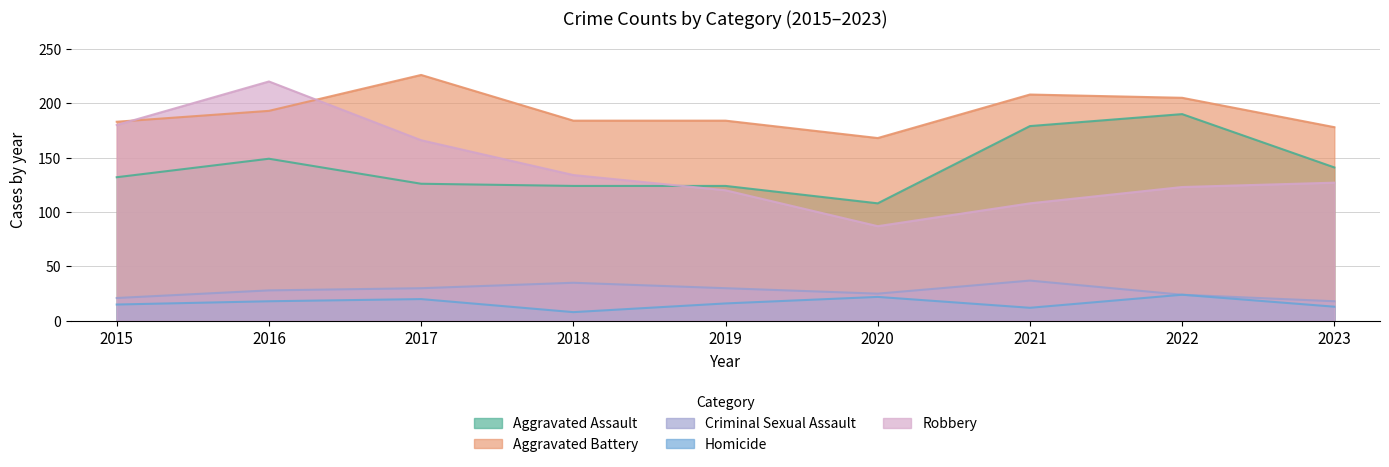

Reading left to right, what are all the values shown in this chart?

Aggravated Assault: 132	149	126	124	124	108	179	190	141
Aggravated Battery: 183	193	226	184	184	168	208	205	178
Criminal Sexual Assault: 21	28	30	35	30	25	37	24	18
Homicide: 15	18	20	8	16	22	12	24	13
Robbery: 180	220	166	134	120	87	108	123	127